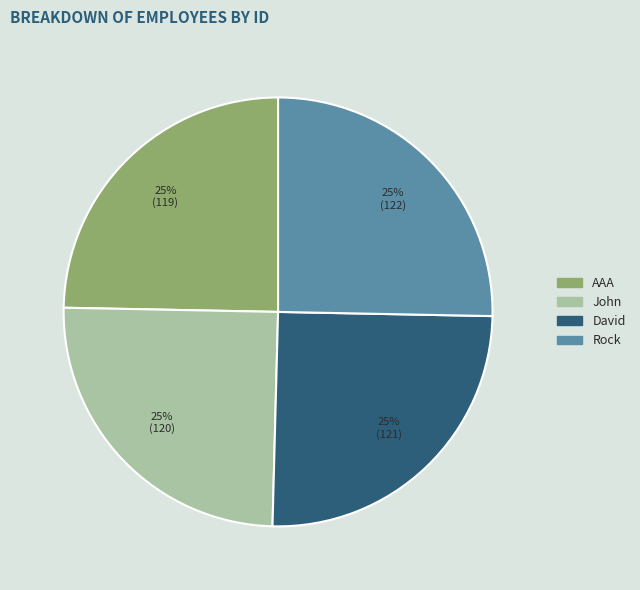

Count the number of slices in the pie.

4